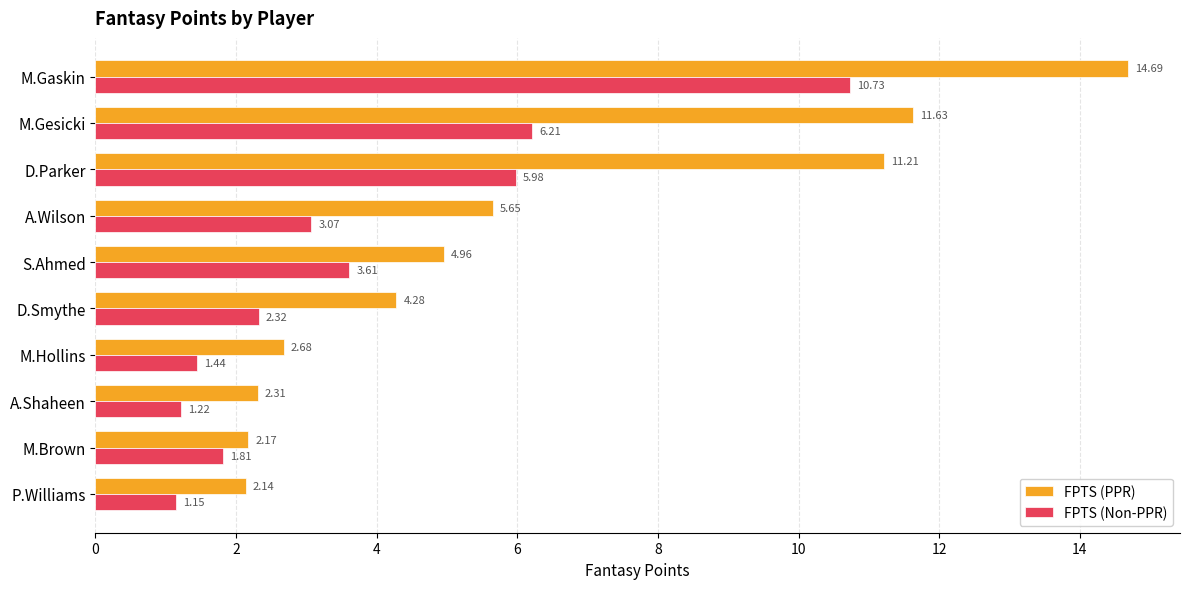

What are all the series names shown in the legend?

FPTS (PPR), FPTS (Non-PPR)